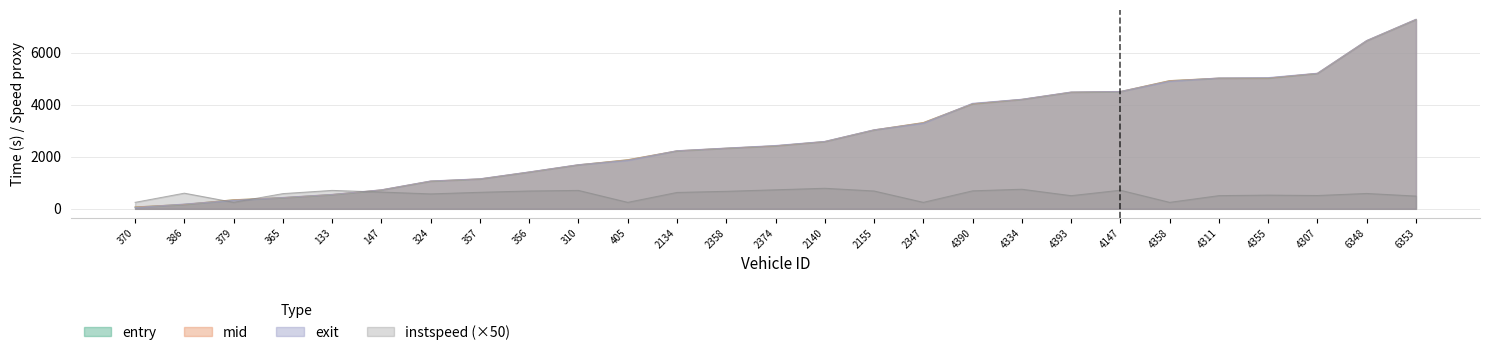

Which series has the largest total across all categories?

exit